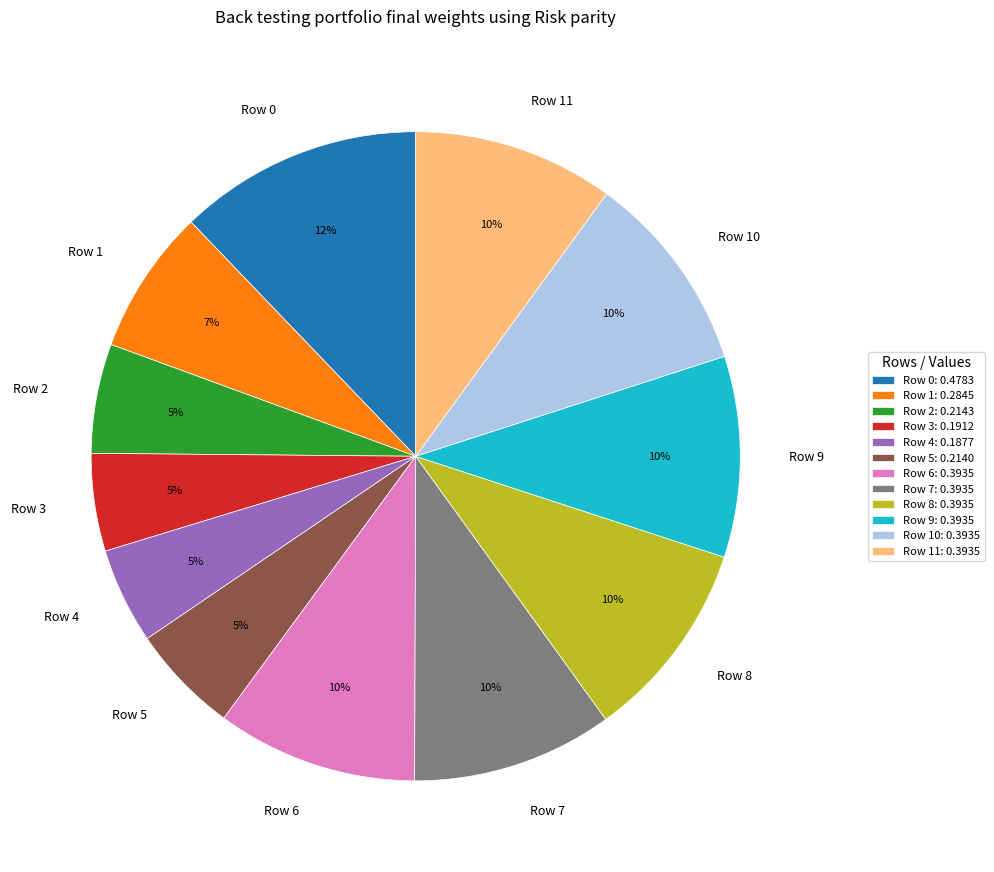

Does Row 5 represent more than half of the total?

No